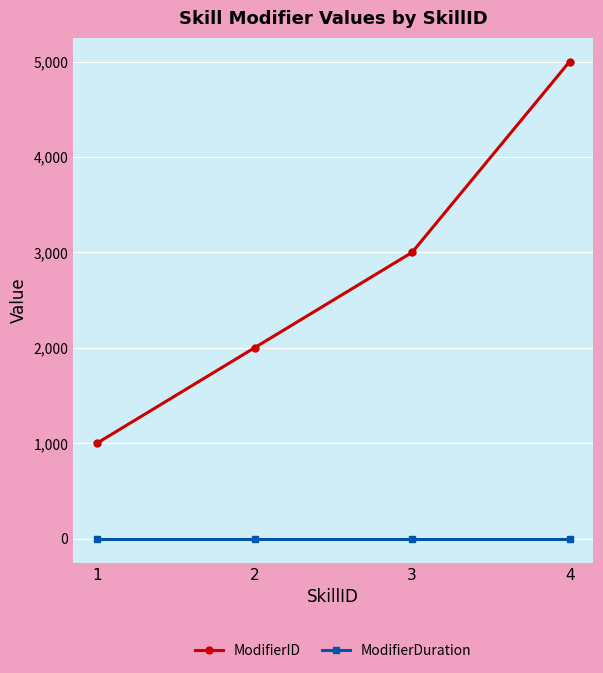

What is the value of the ModifierDuration point at the 3rd from the left?

-1